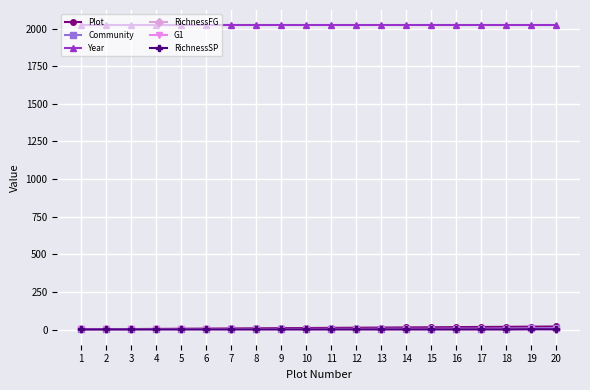

True or false: RichnessFG and Year intersect in this chart.

False